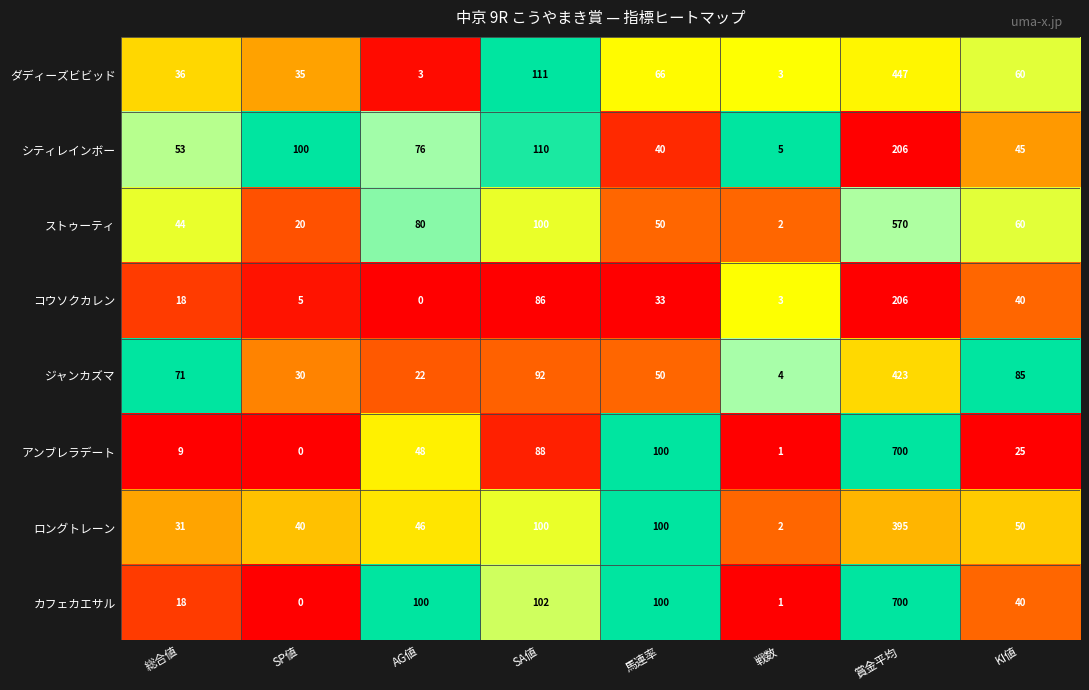

Which series has the largest total across all categories?

カフェカエサル